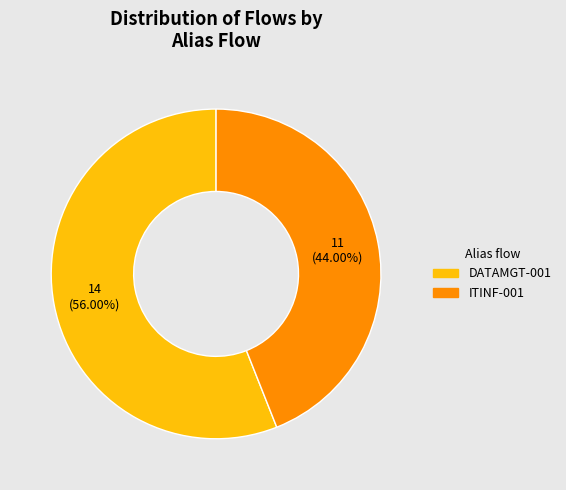

Which category has the biggest portion of the pie?

DATAMGT-001